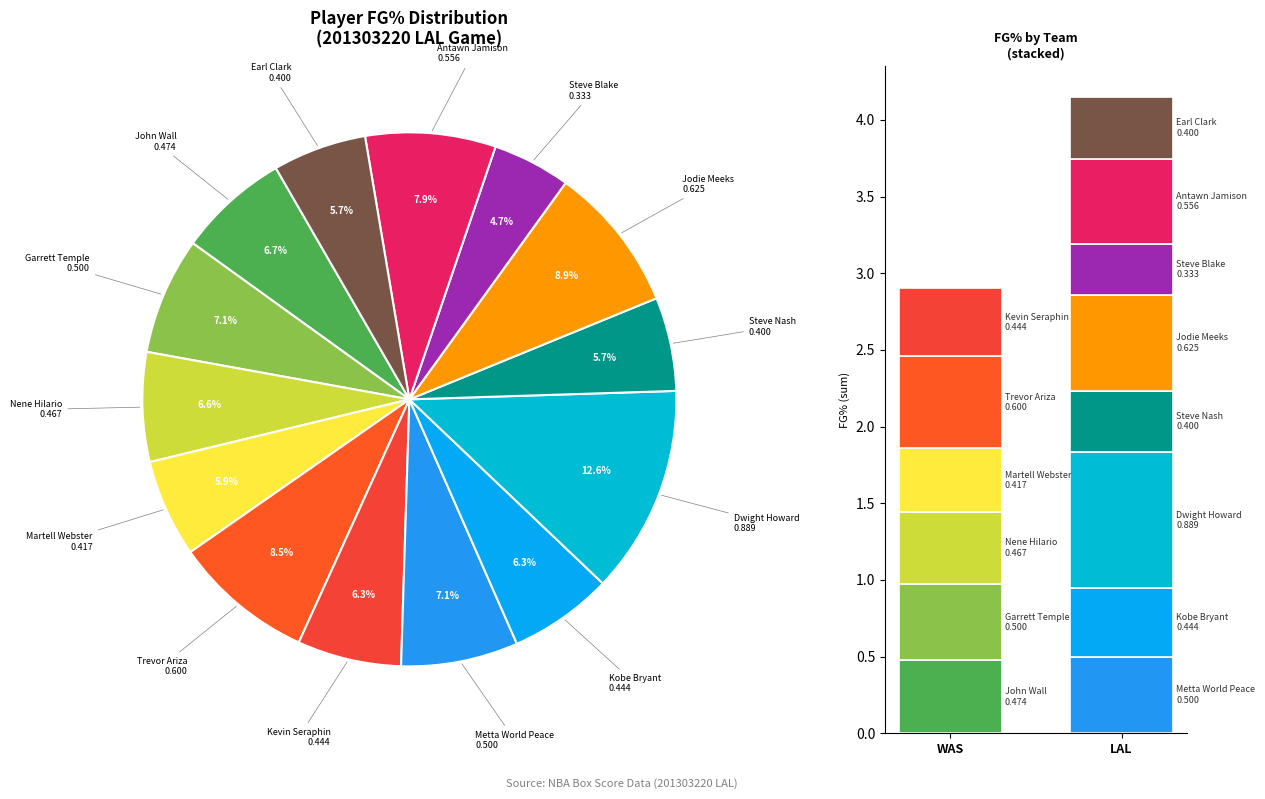

Combined, do Earl Clark and Metta World Peace account for over 50%?

No